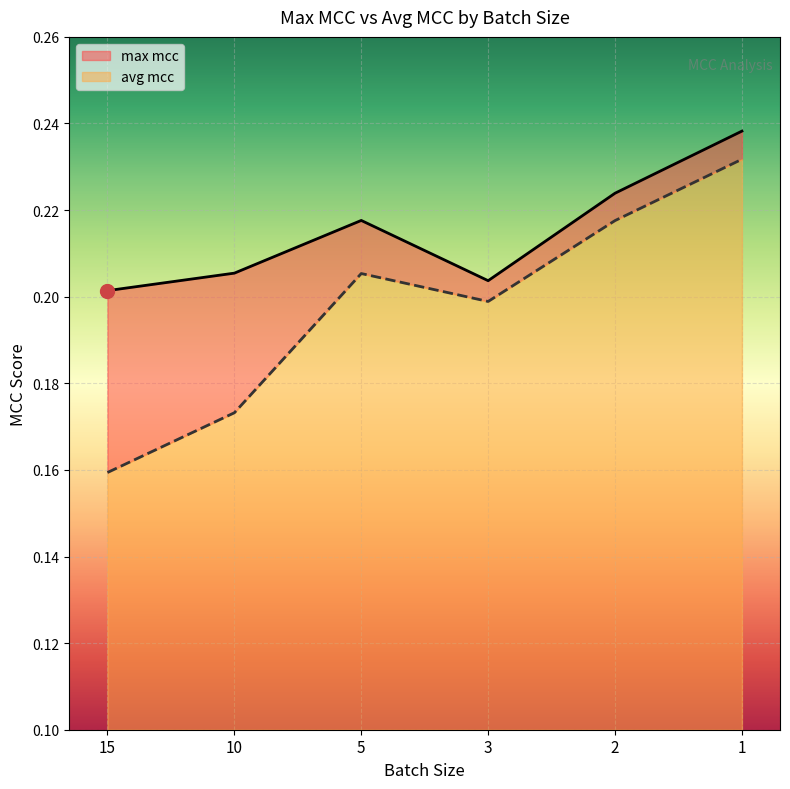

What value does the max mcc series have at 5?

0.2